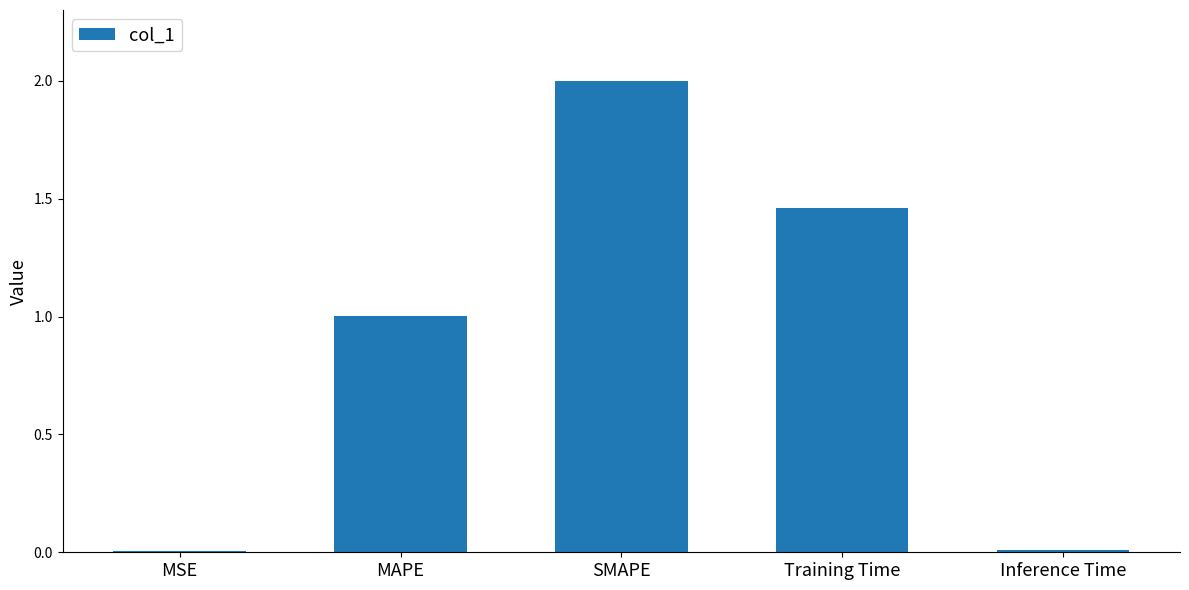

What is the approximate value at MAPE?

1.0